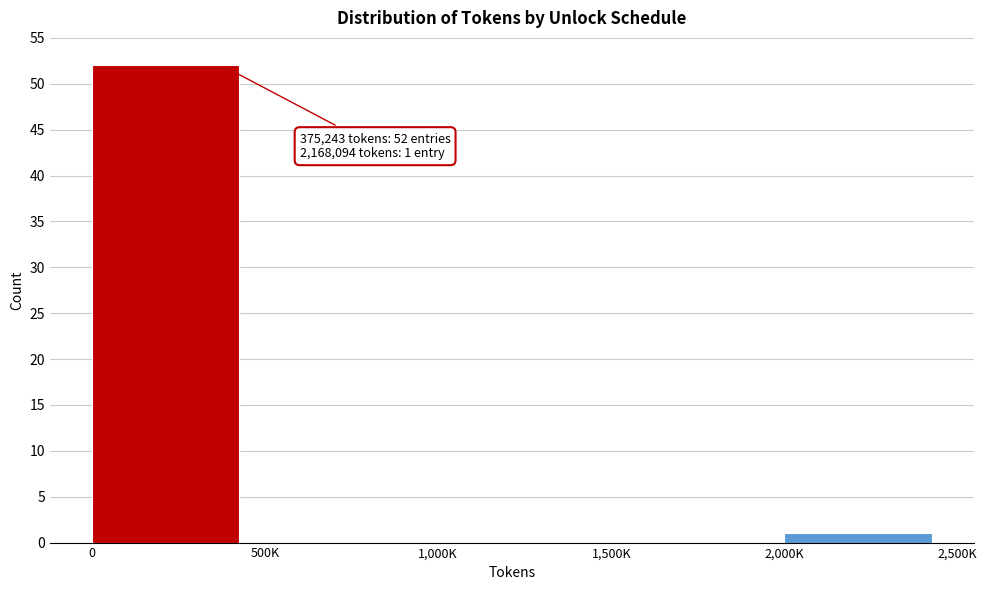

Reading left to right, list all the values displayed in this chart.

0=52	500K=0	1,000K=0	1,500K=0	2,000K=1